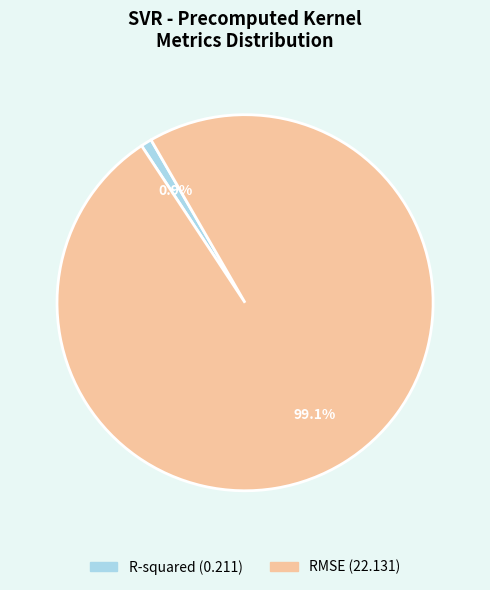

What is the smallest slice in the pie chart?

R-squared